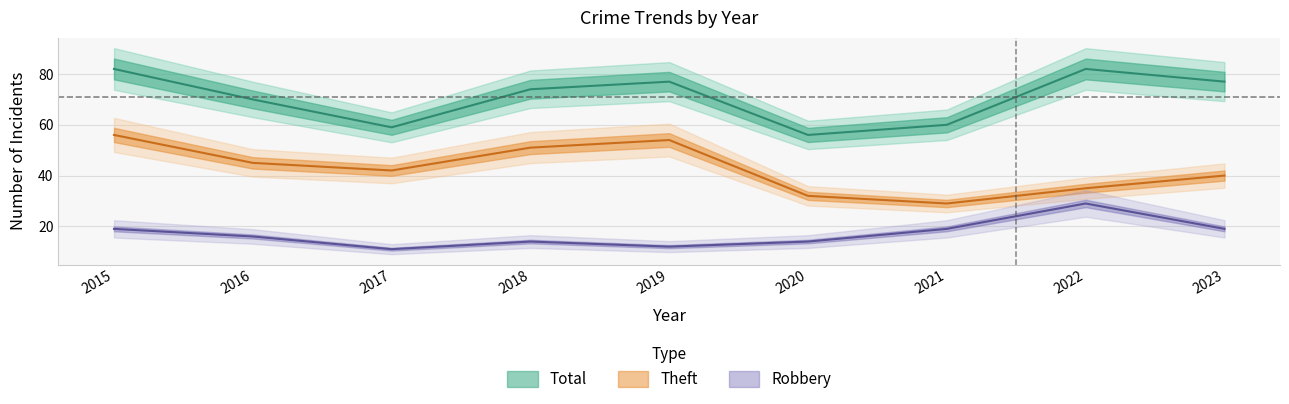

At which category is the sum across all series the highest?

2015